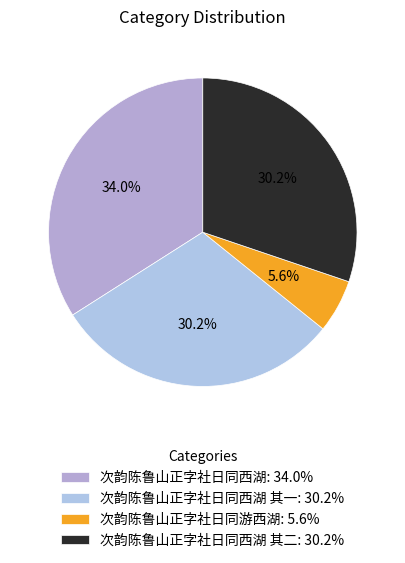

Count the number of slices in the pie.

4